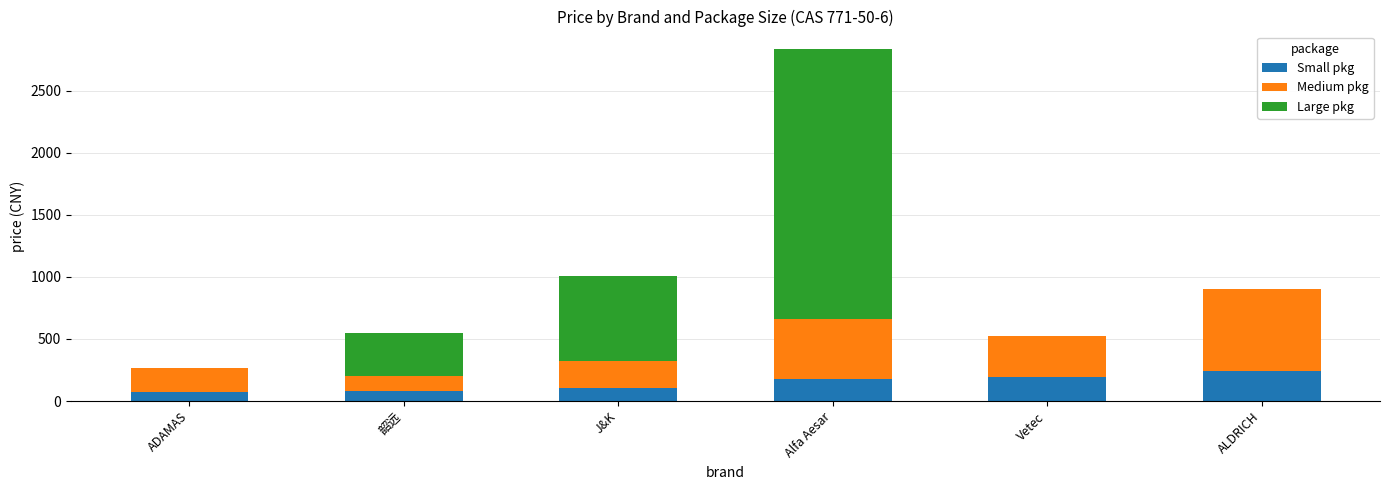

At which category is the sum across all series the highest?

Alfa Aesar